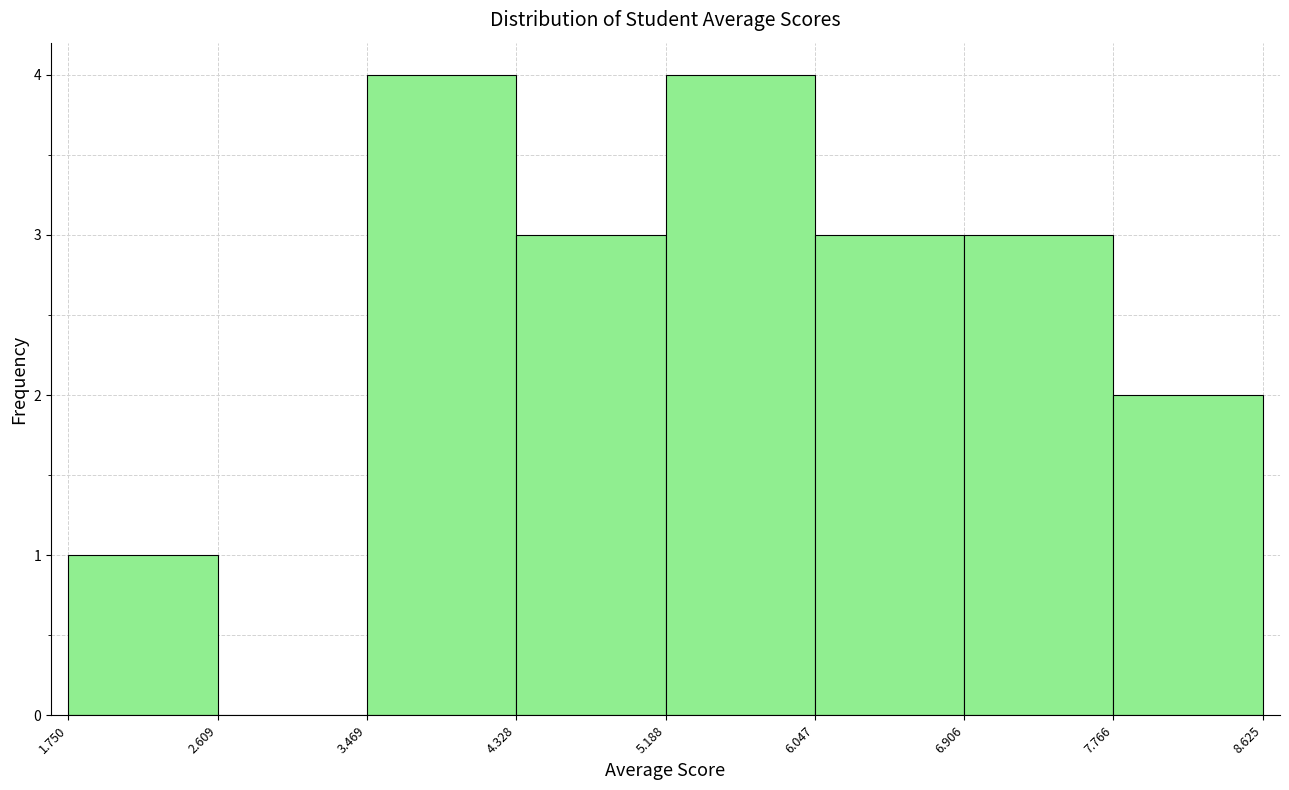

Reading left to right, list every bar in this chart as the range it spans on the x-axis followed by its height. The values are not printed on the chart, so give them approximately, as read against the axis.

1.750 to 2.609: 1
2.609 to 3.469: 0
3.469 to 4.328: 4
4.328 to 5.188: 3
5.188 to 6.047: 4
6.047 to 6.906: 3
6.906 to 7.766: 3
7.766 to 8.625: 2